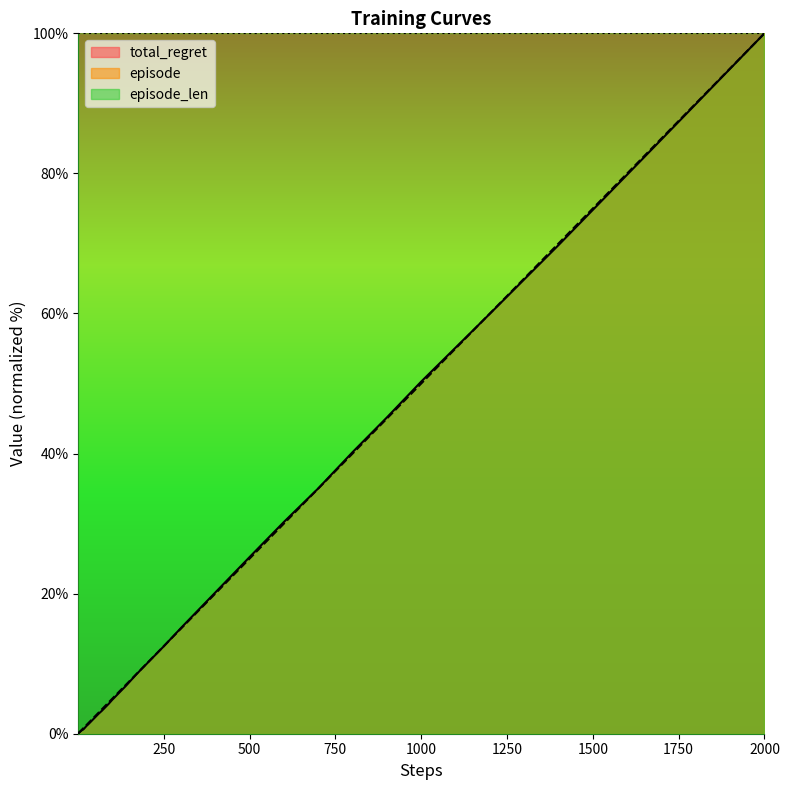

What is the maximum value shown in the chart?

100.0